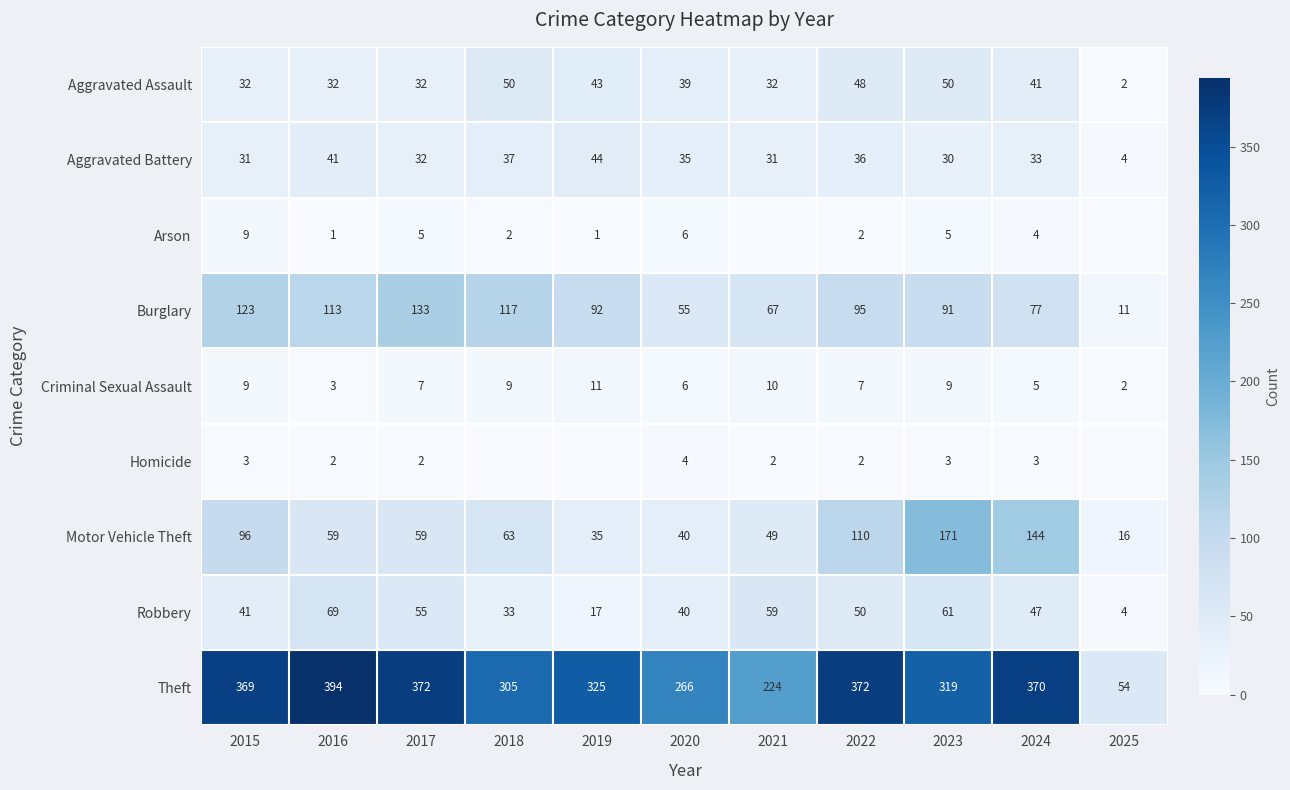

What is the difference between the Burglary values at 2018 and 2021?

50